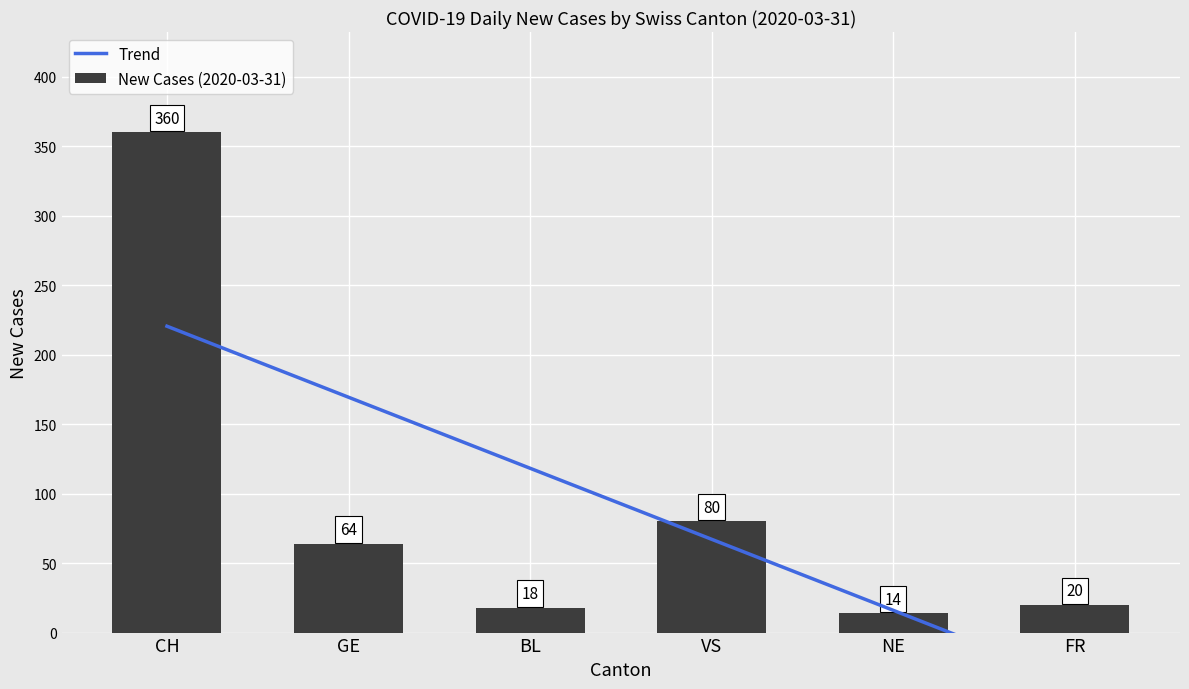

What is the total value across all series at FR?

-15.0